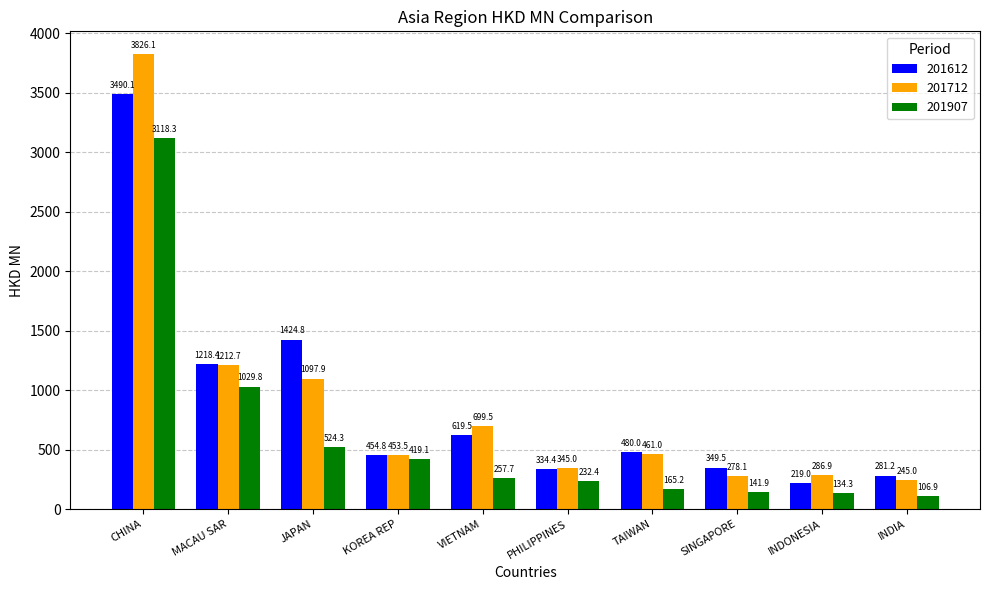

At which category is the sum across all series the highest?

CHINA